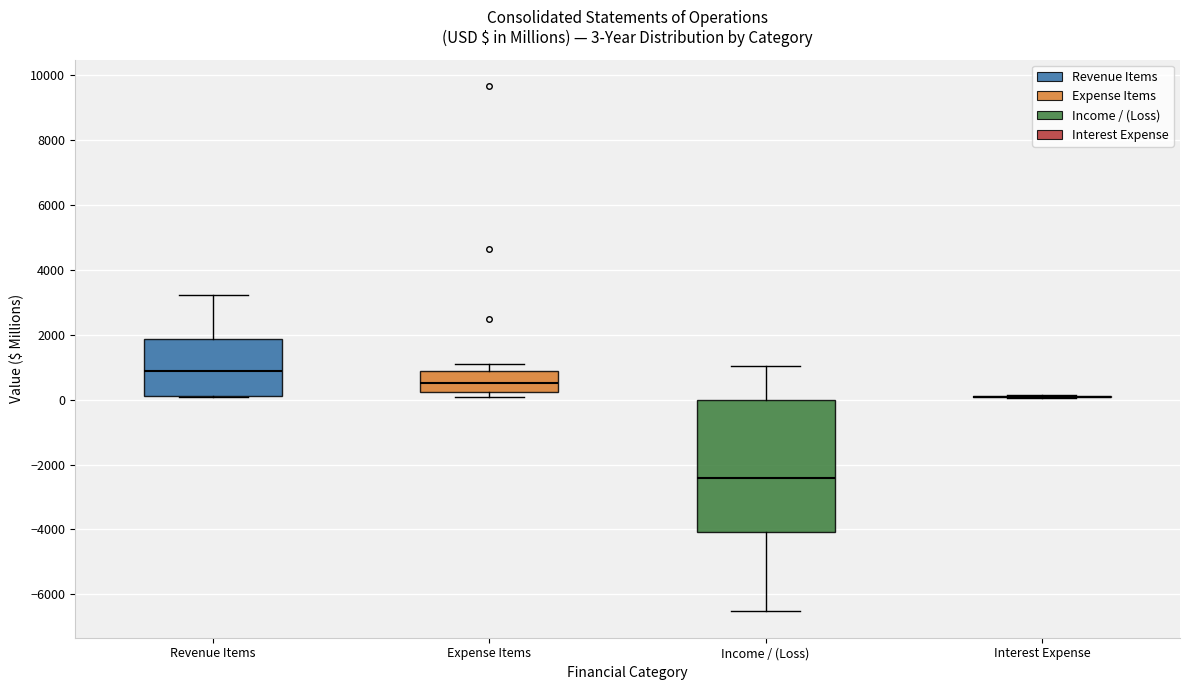

Comparing the boxes themselves (not the whiskers), which one is the tallest?

Income / (Loss)